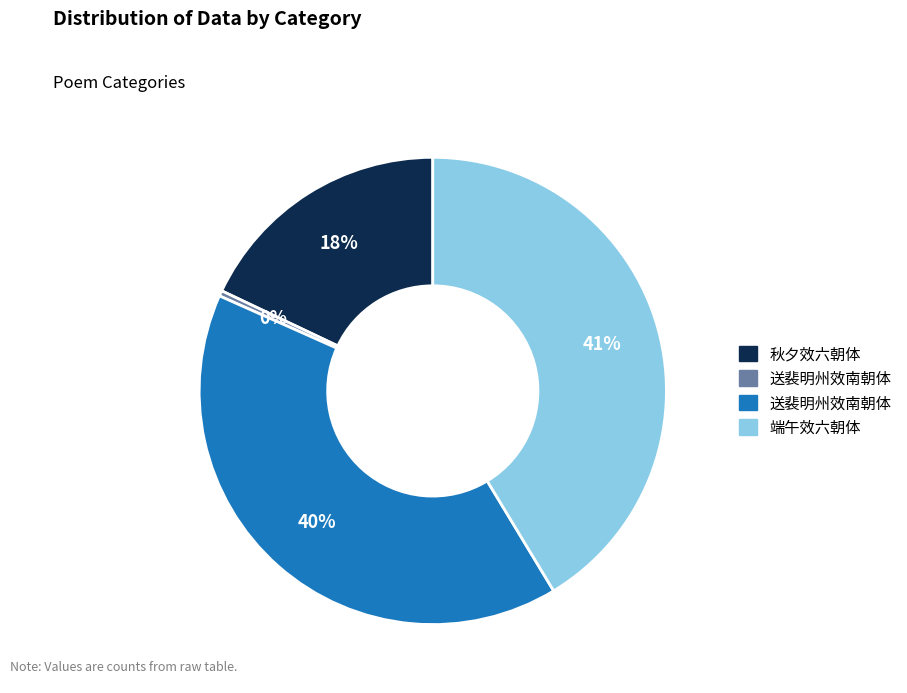

To the nearest percent, what is the difference between the largest and smallest slice percentages?

41%